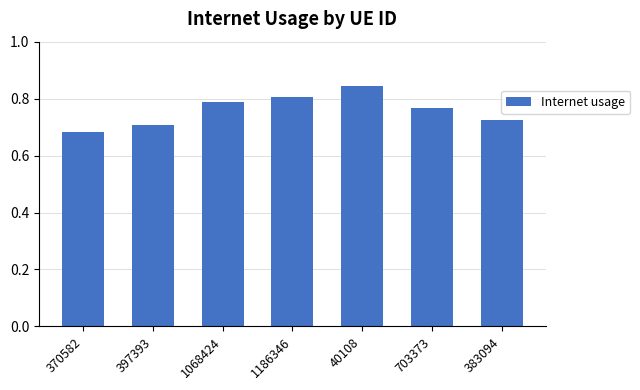

Which label corresponds to the largest value in the chart?

40108